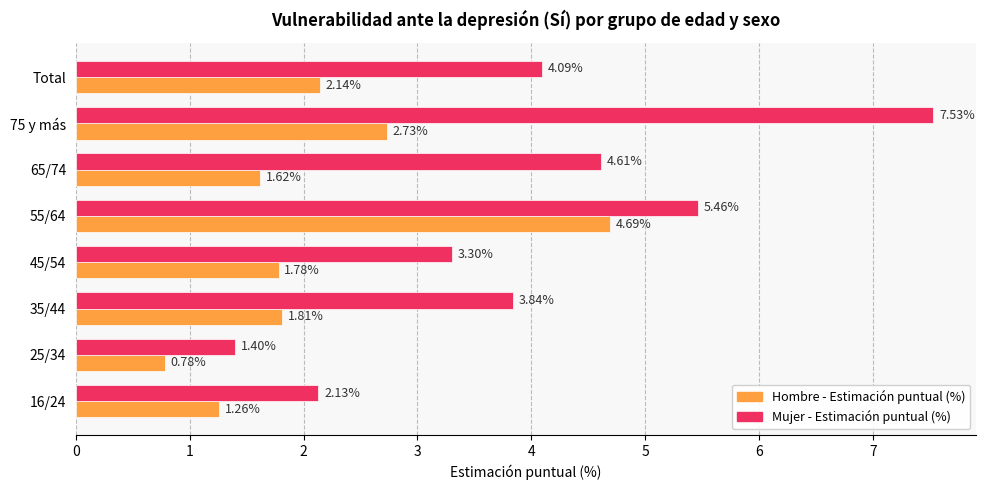

What is the total value across all series at 55/64?

10.2